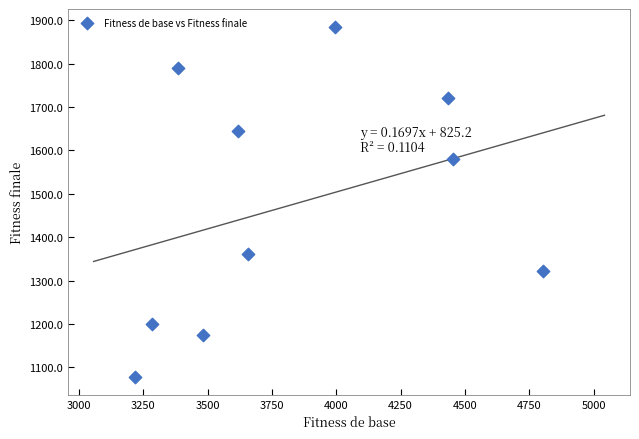

What Y value in the scatter plot is closest to 1481?

1579.9